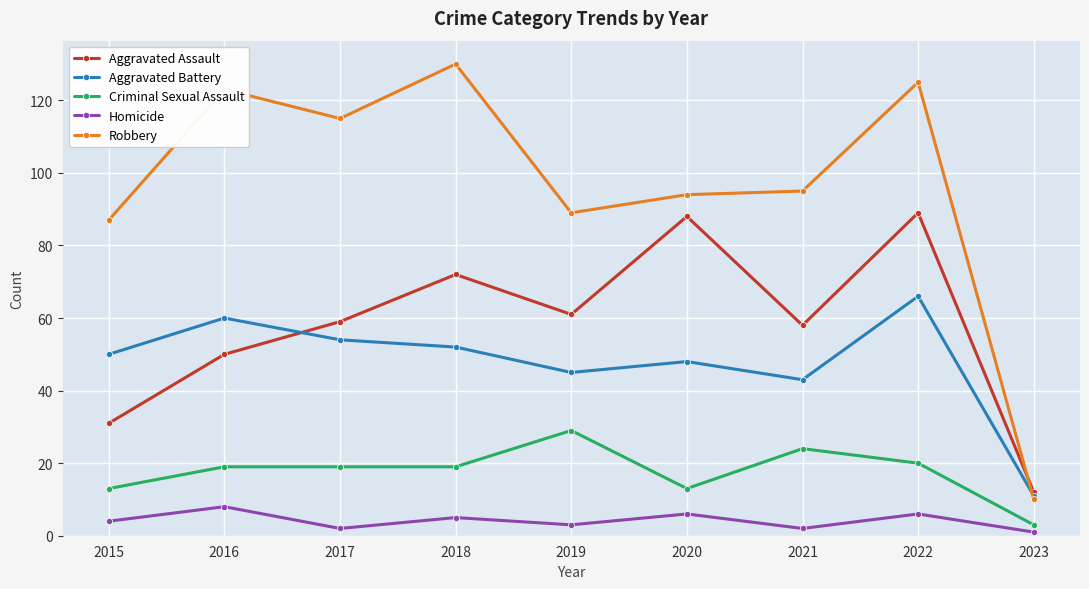

Which series changed the most between 2016 and 2018?

Aggravated Assault